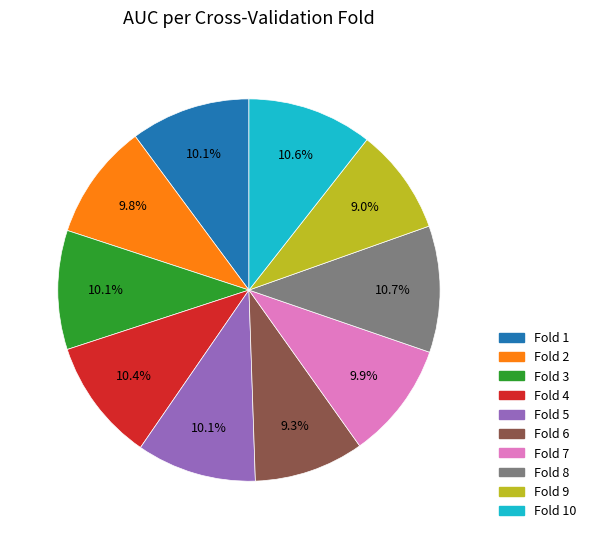

Is there a majority slice in this chart?

No